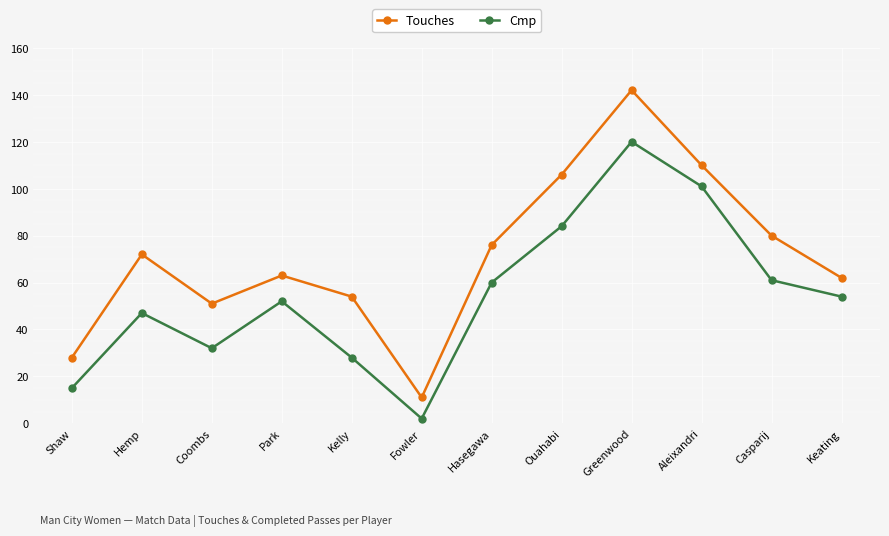

Reading right to left, transcribe all the data shown in this chart.

Touches: Keating=62	Casparij=80	Aleixandri=110	Greenwood=142	Ouahabi=106	Hasegawa=76	Fowler=11	Kelly=54	Park=63	Coombs=51	Hemp=72	Shaw=28
Cmp: Keating=54	Casparij=61	Aleixandri=101	Greenwood=120	Ouahabi=84	Hasegawa=60	Fowler=2	Kelly=28	Park=52	Coombs=32	Hemp=47	Shaw=15